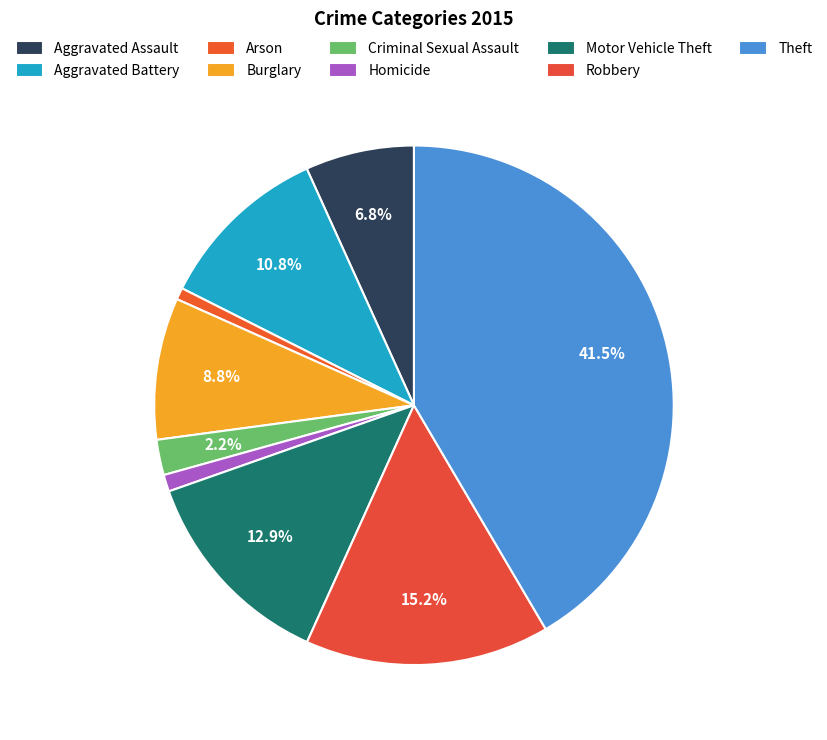

Approximately how many times larger is the value at Criminal Sexual Assault compared to Motor Vehicle Theft?

0.2